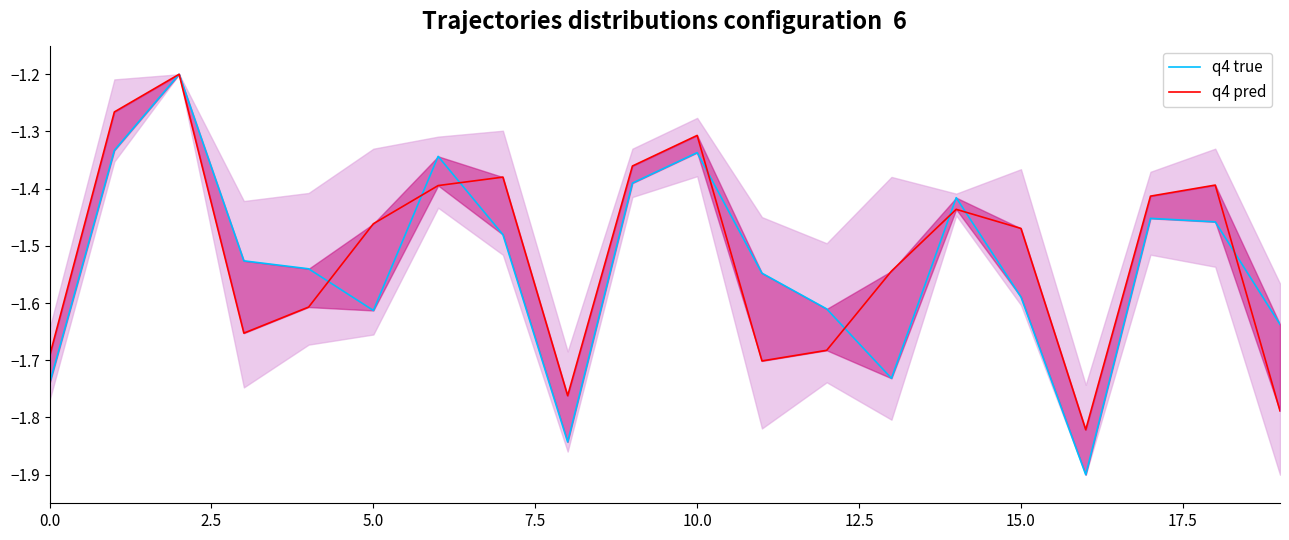

How many lines are shown in the chart?

2